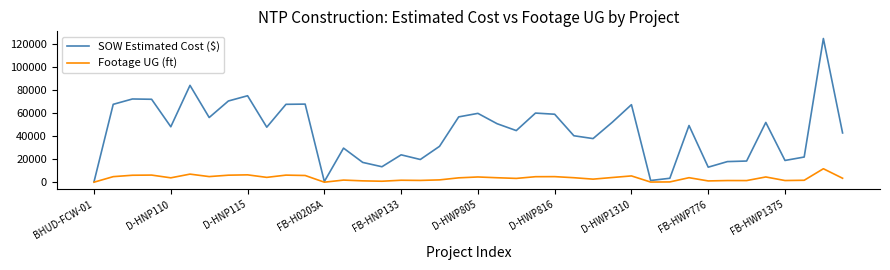

Which series has the largest range (max minus min)?

SOW Estimated Cost ($)